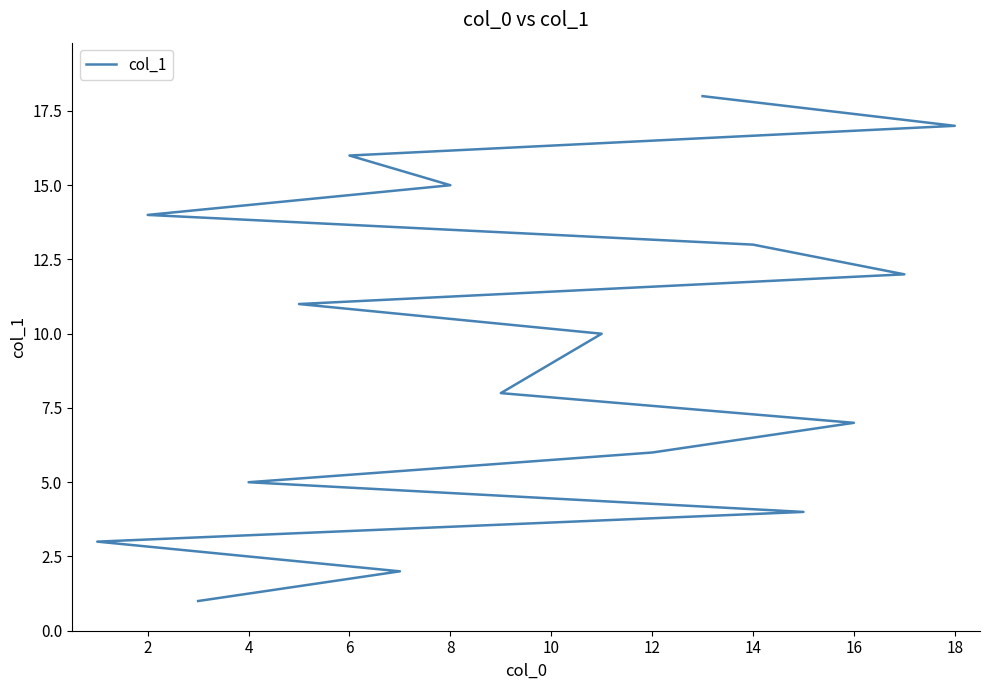

What is the difference between the second highest and second lowest values?

15